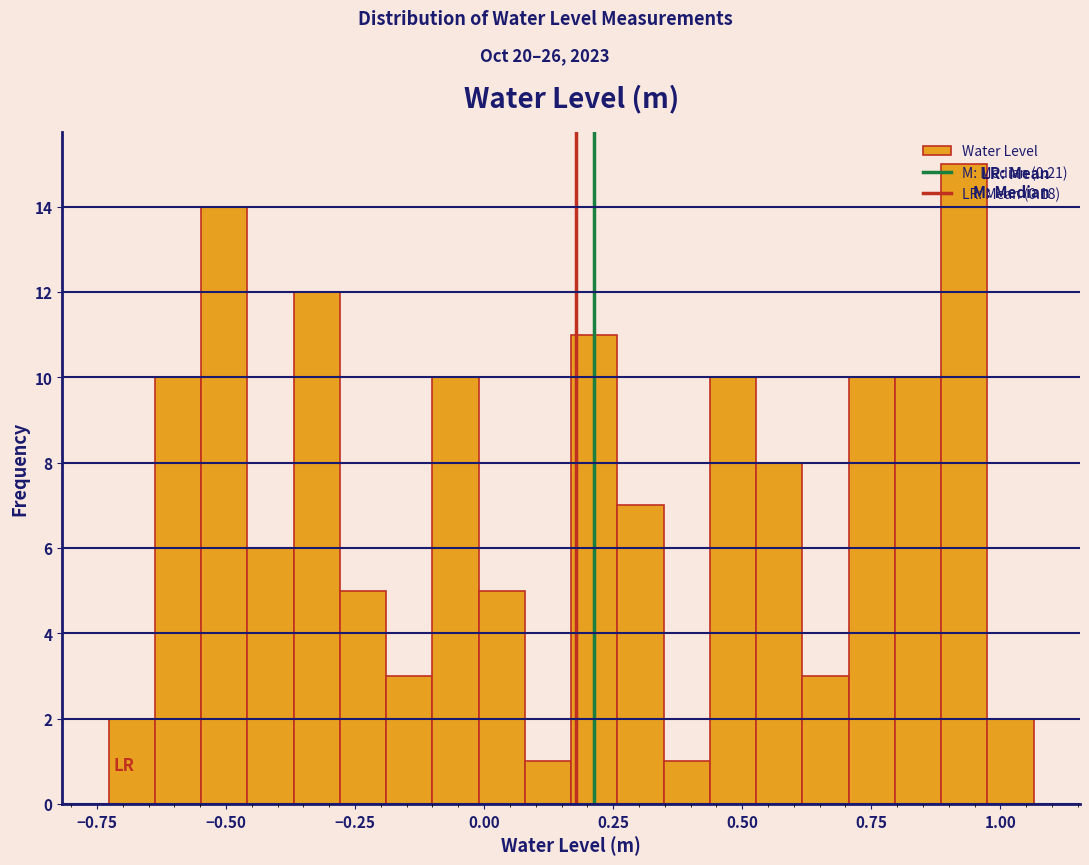

Read against the x-axis, roughly where is the centre of the tallest bar?

0.95